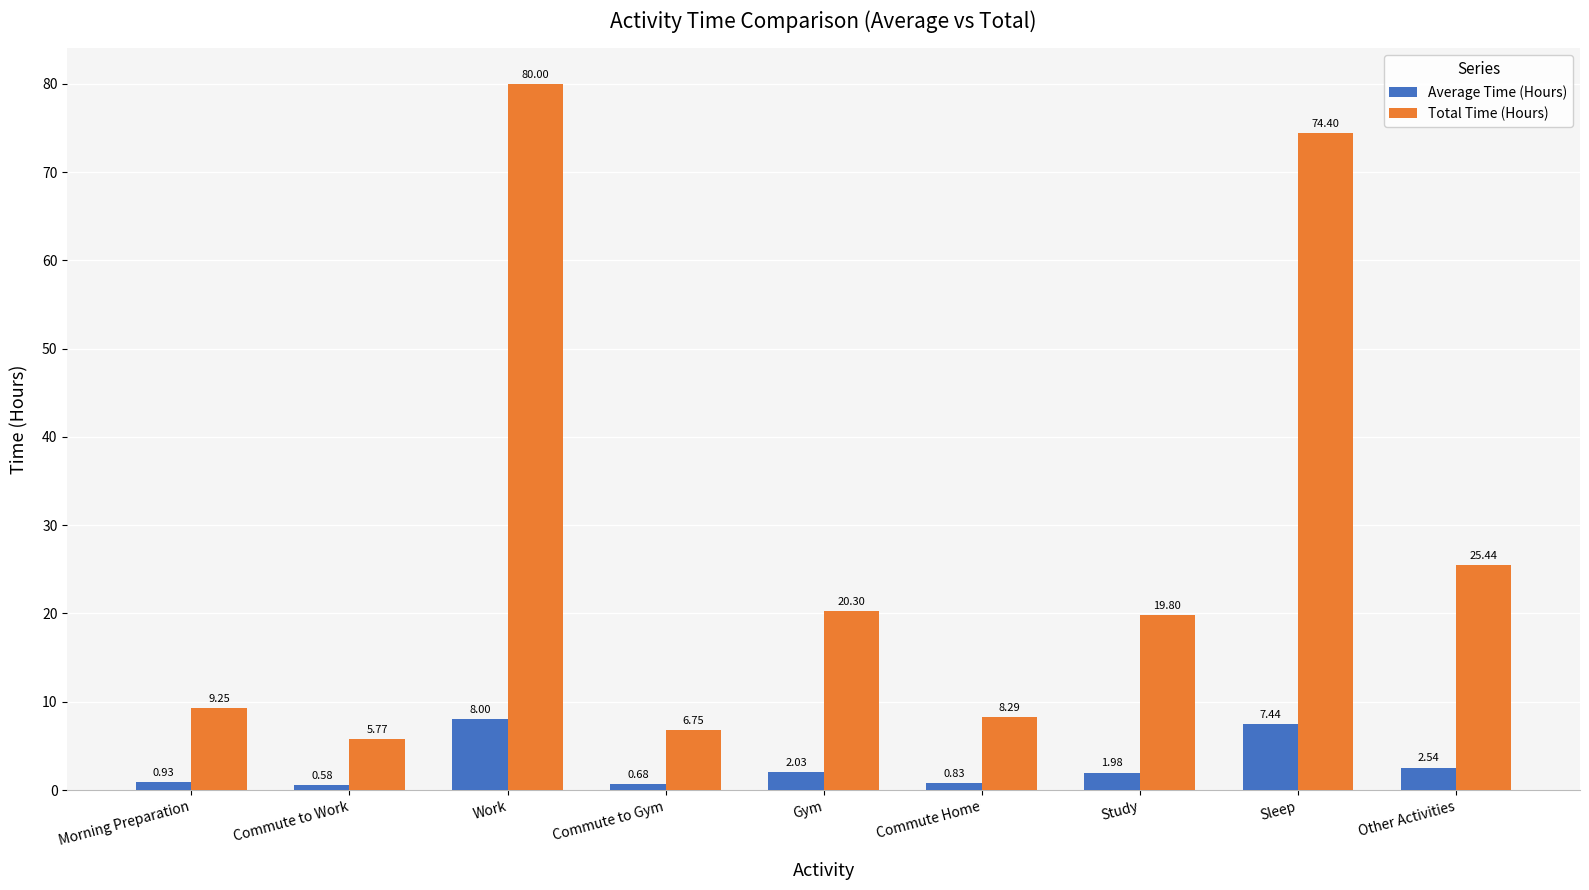

Which series has the widest spread of values?

Total Time (Hours)